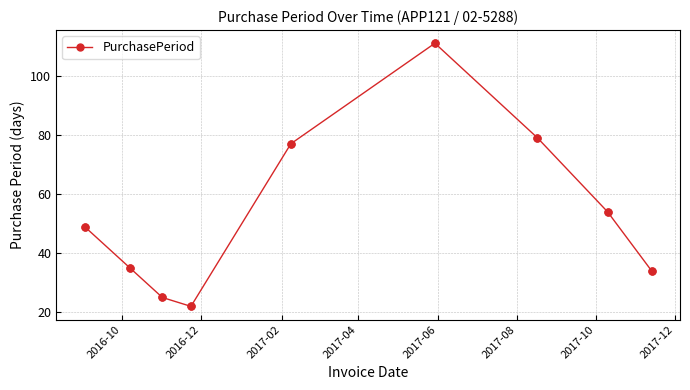

What is the value of the 2nd point from the left?

35